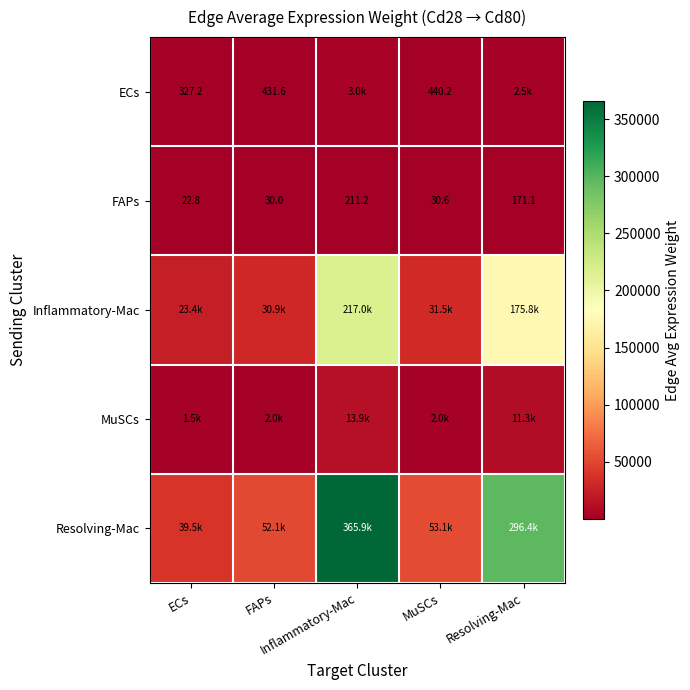

The value of Resolving-Mac at ECs is 56335.0. True or false?

False